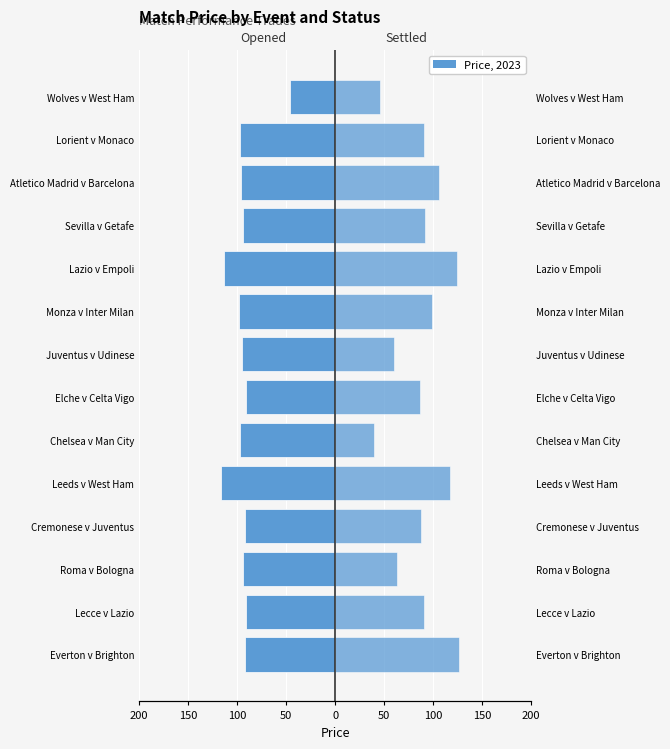

At how many categories does at least one series exceed -94?

14